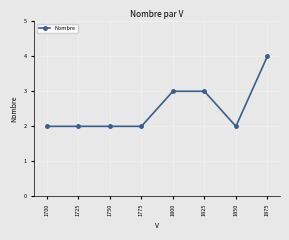

What is the value of the 8th point from the left?

4